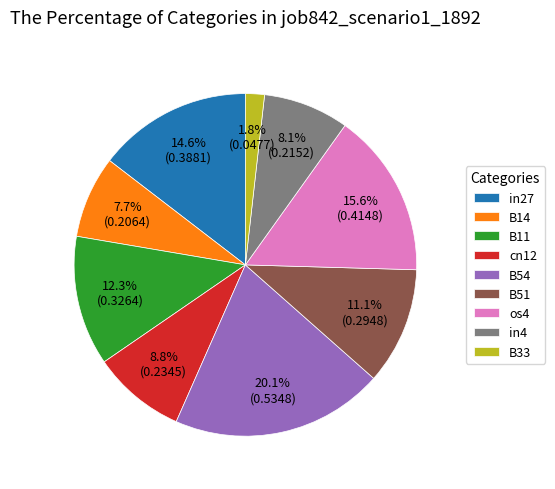

The in4 slice represents 22% of the pie. True or false?

False